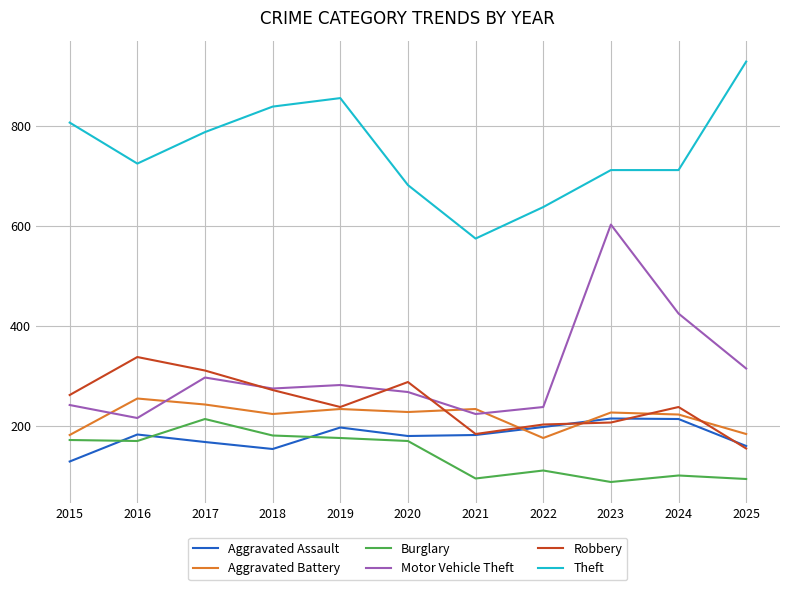

What is the minimum value for Robbery?

155